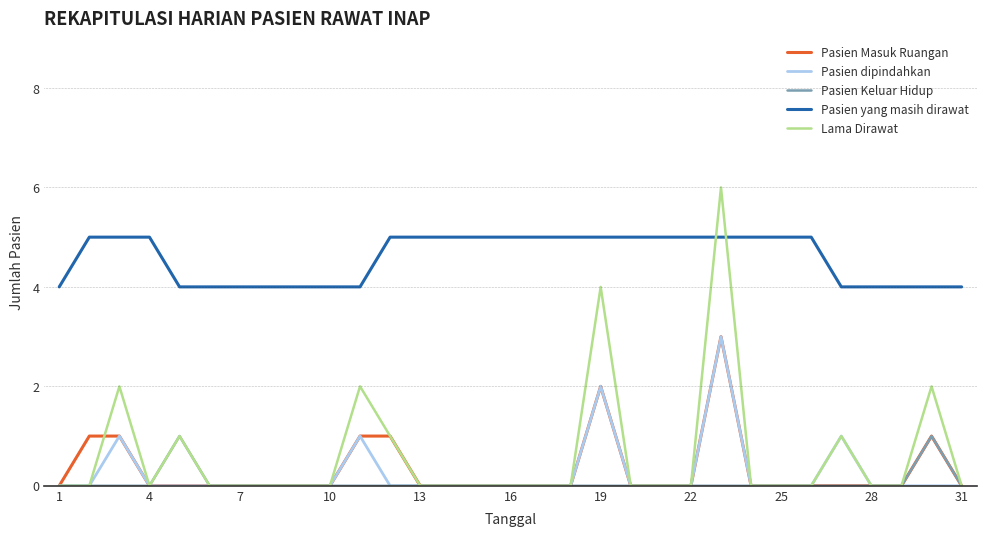

What is the difference between the second highest and minimum values in the Lama Dirawat series?

4